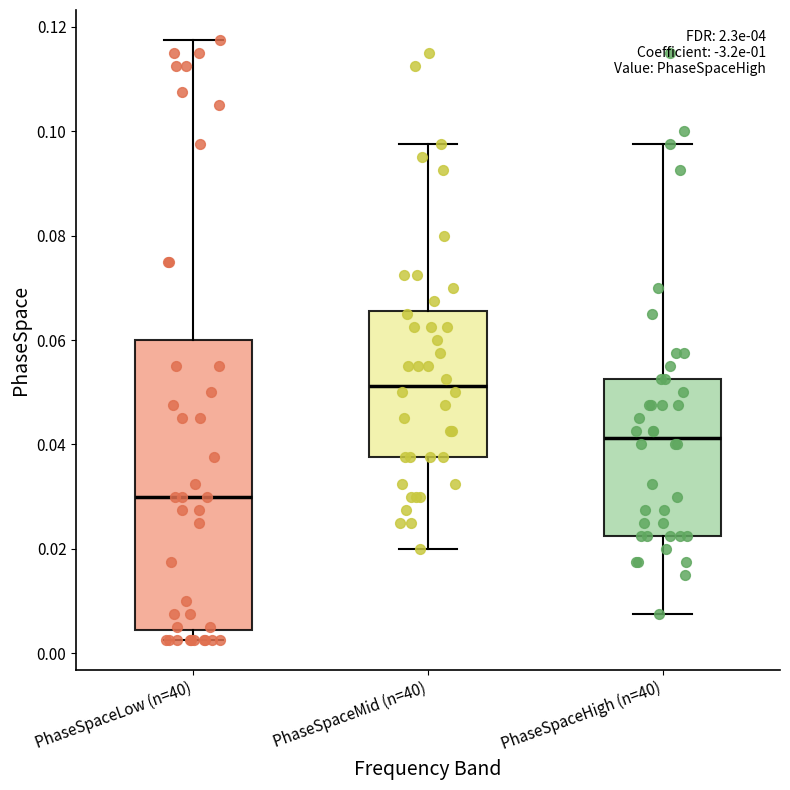

Reading left to right, read every box against the y-axis: the position of its median line, the range the box covers, and the ends of its whiskers. The values are not printed on the chart, so give them approximately, as read against the axis.

PhaseSpaceLow (n=40): median 0.030, box 0.004 to 0.060, whiskers 0.002 to 0.118
PhaseSpaceMid (n=40): median 0.052, box 0.038 to 0.066, whiskers 0.020 to 0.098
PhaseSpaceHigh (n=40): median 0.042, box 0.022 to 0.052, whiskers 0.008 to 0.098